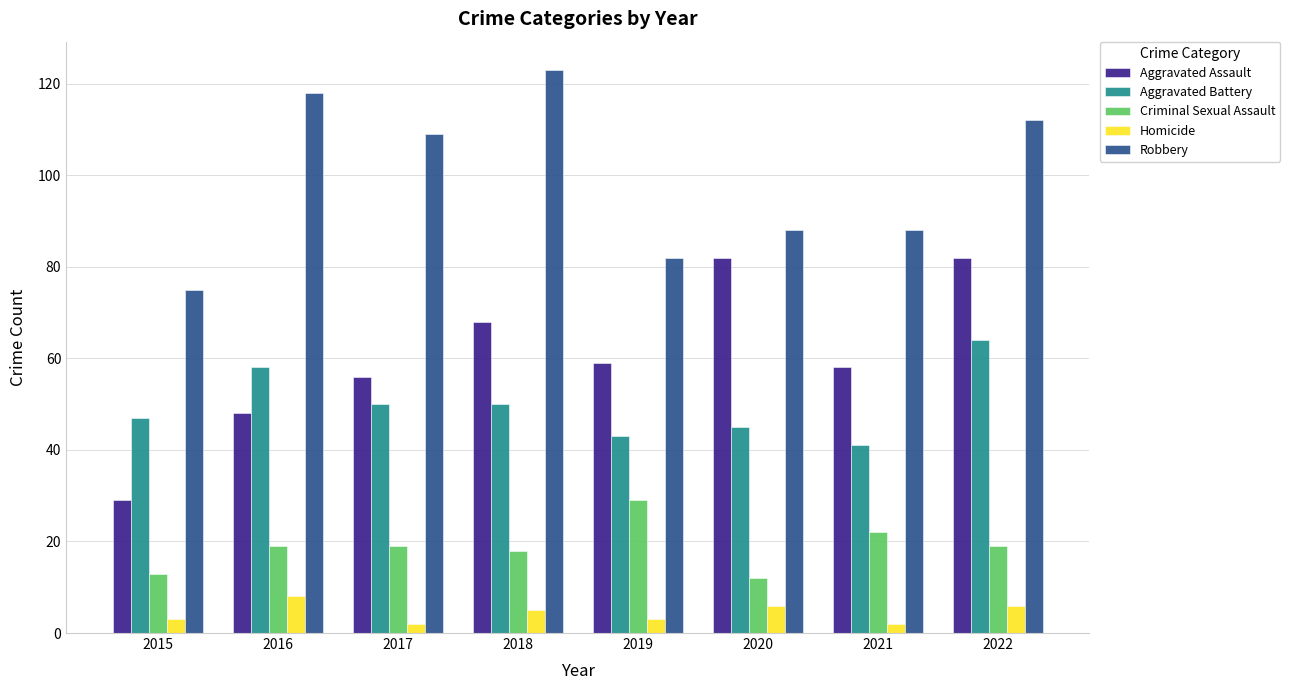

Is it true that Robbery equals 162 at 2017?

False